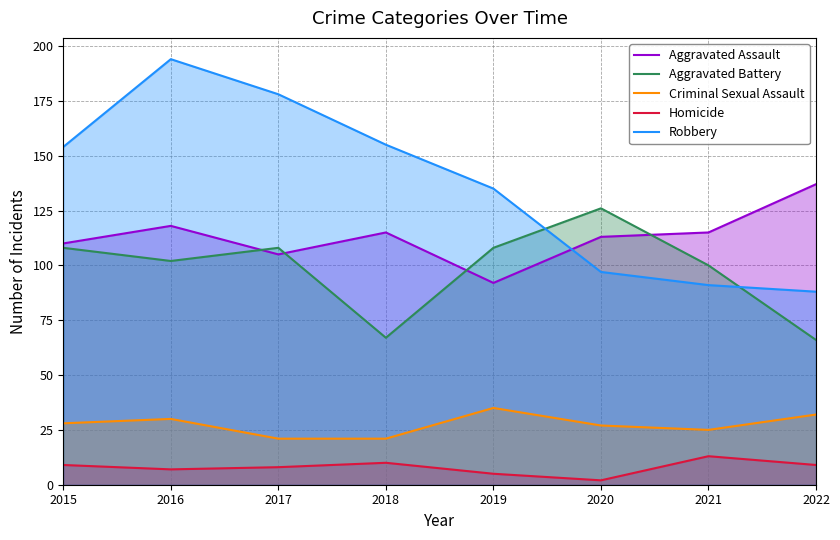

What are all the series names shown in the legend?

Aggravated Assault, Aggravated Battery, Criminal Sexual Assault, Homicide, Robbery